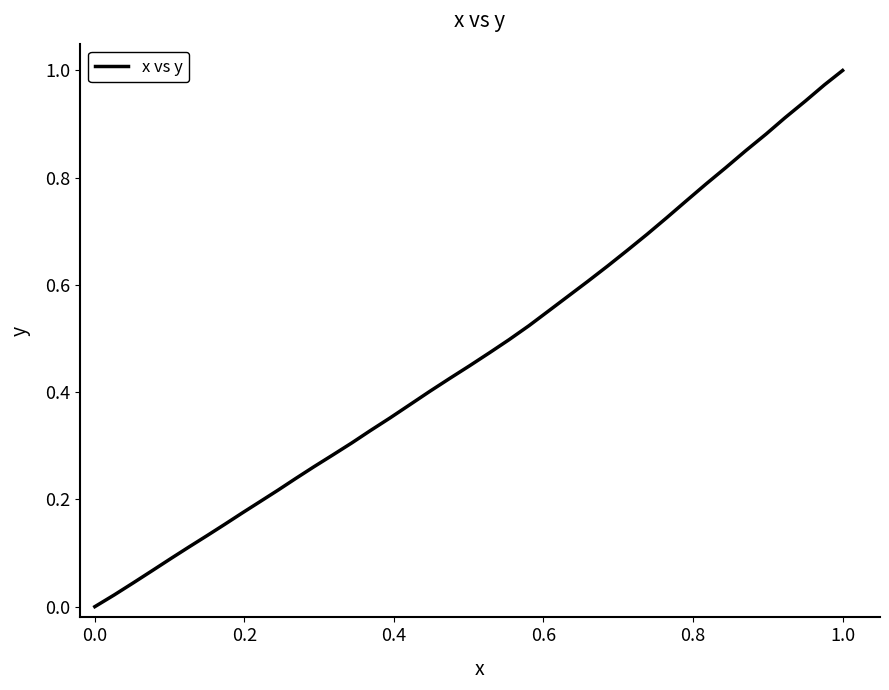

True or false: the data shows 1.0 at 1.0.

True